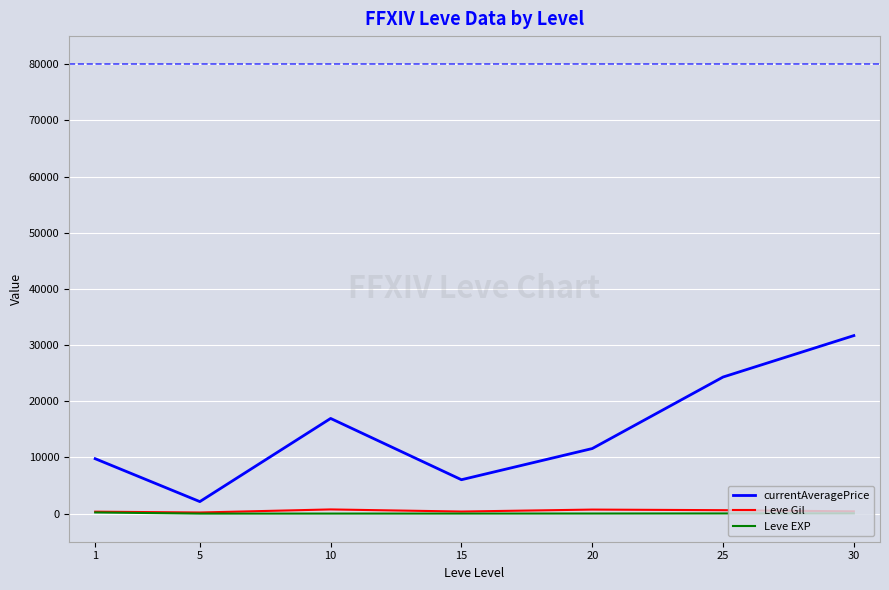

True or false: Leve Gil has a value of 406.0 at 30.

True